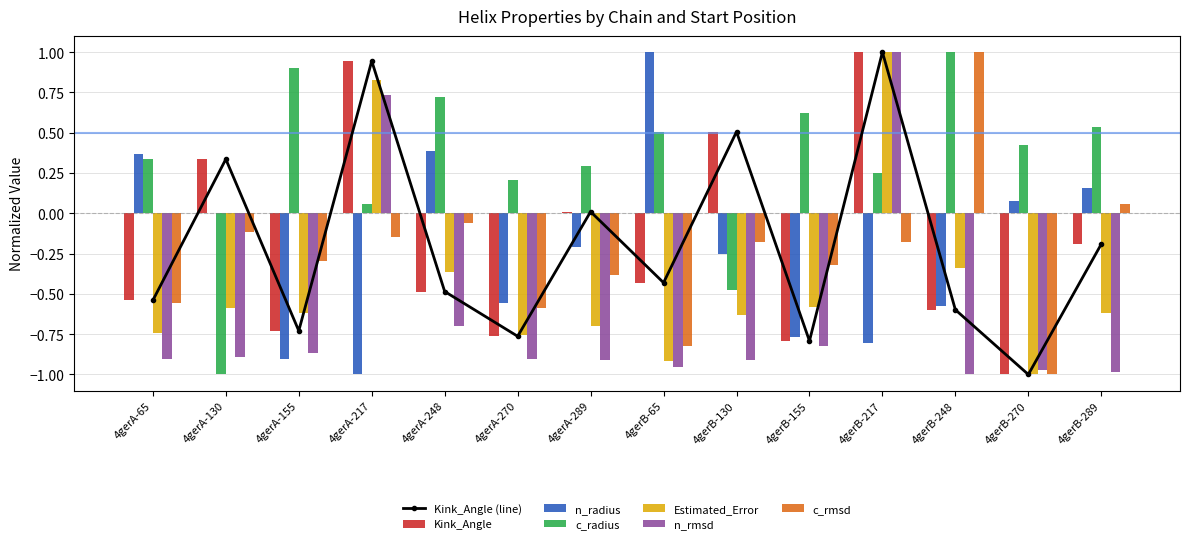

At which category does the chart reach its minimum across all series?

4gerB-270